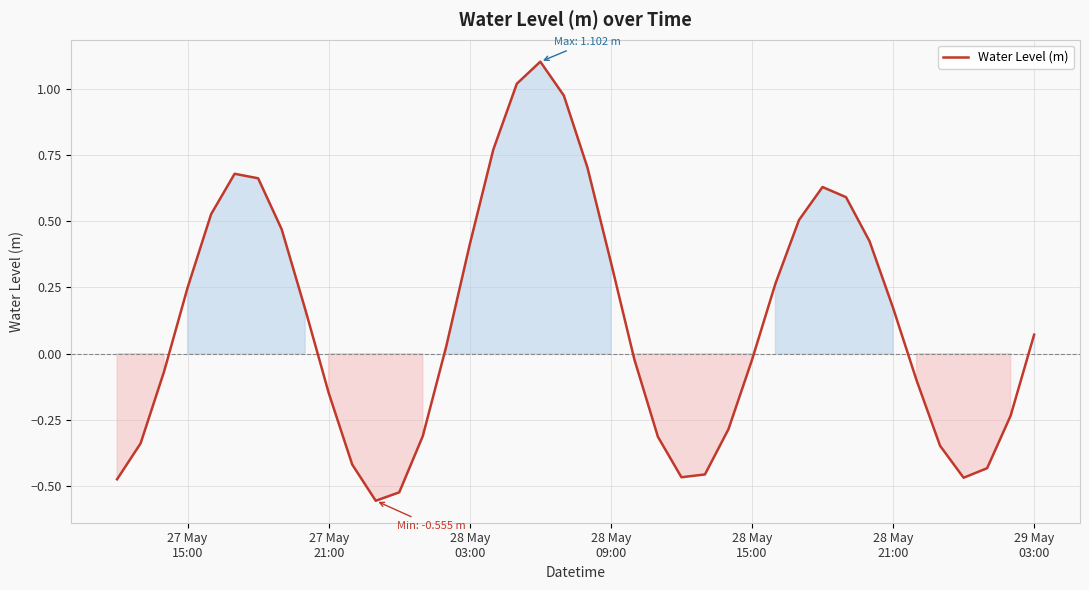

What is the maximum value shown in the chart?

1.1